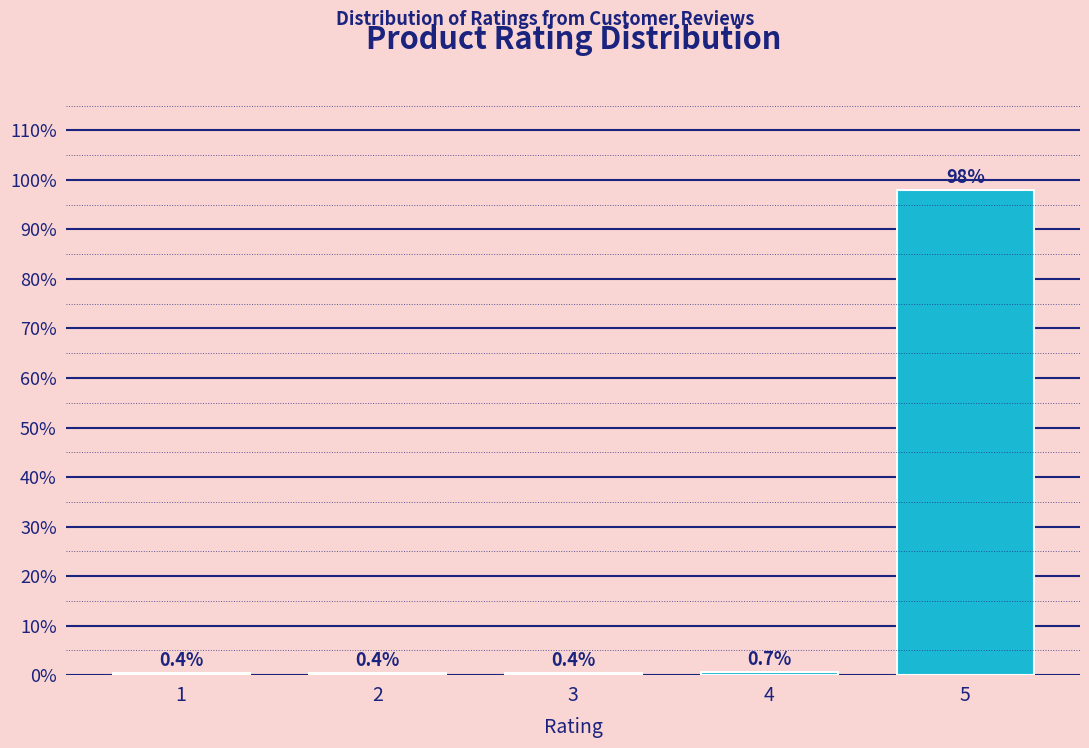

Reading left to right, extract all data points from this chart.

1=0.4	2=0.4	3=0.4	4=0.7	5=98.0